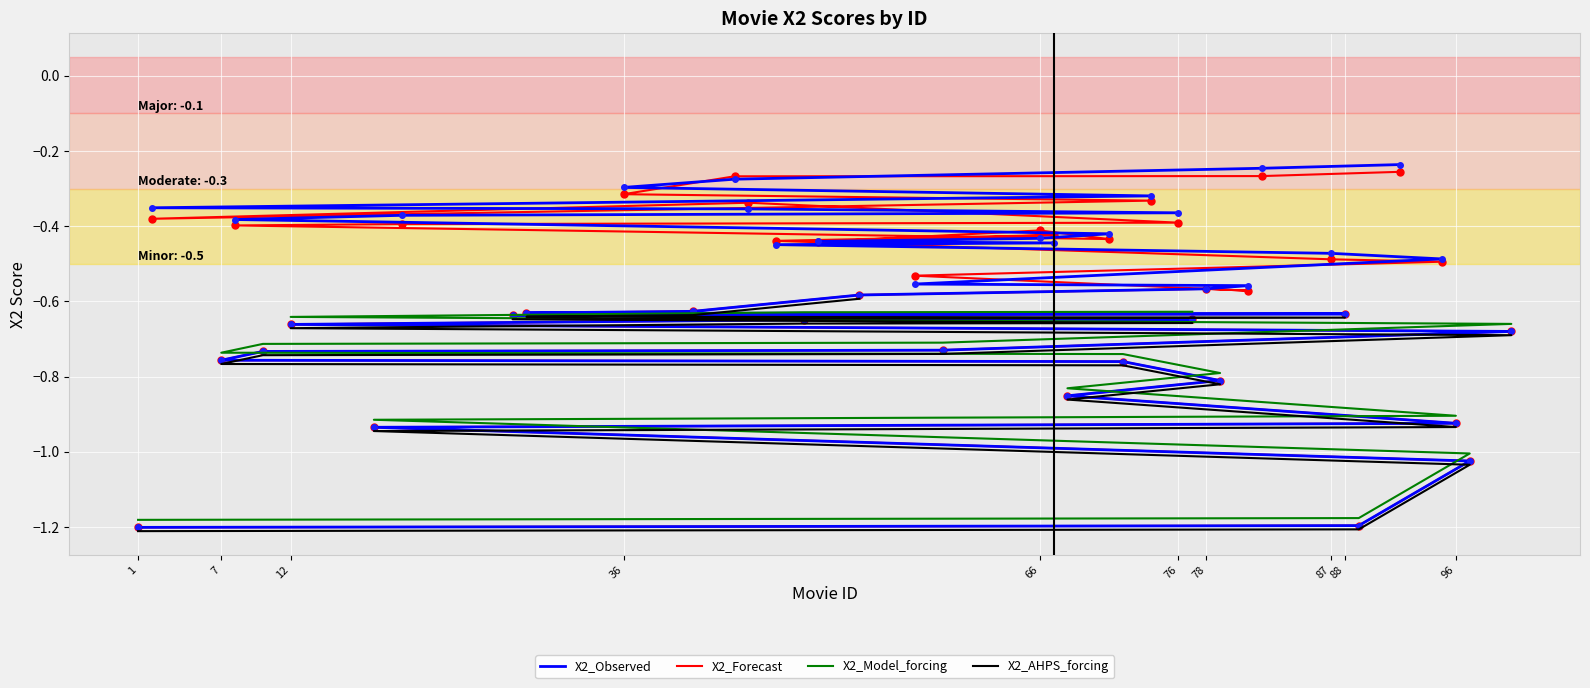

What is the label of the 34th point from the right?

79